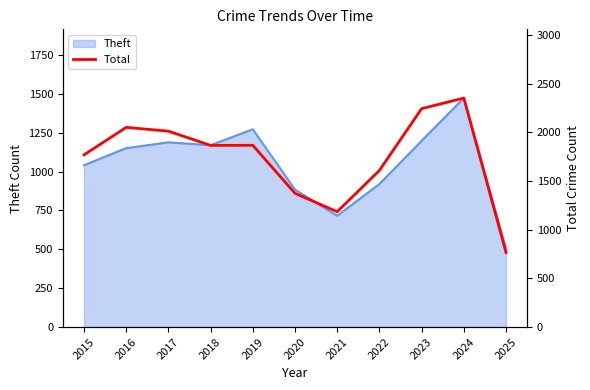

Where is the data nearest to the value 1558?

2022